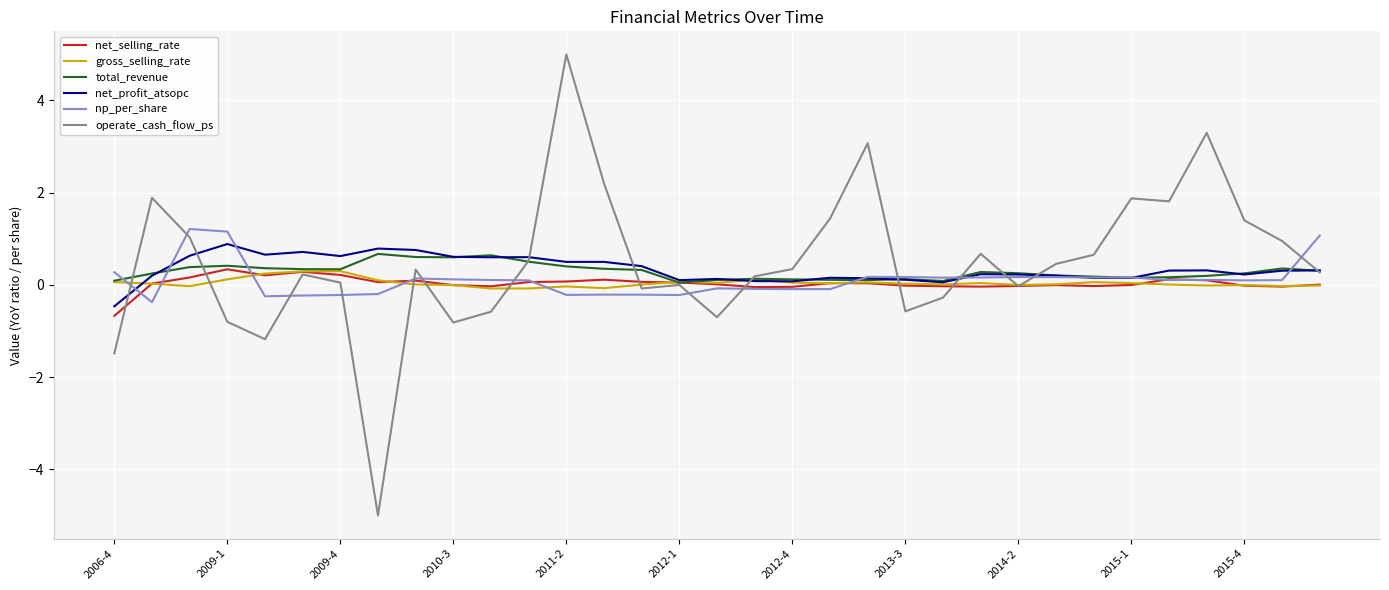

Which series has the widest spread of values?

operate_cash_flow_ps